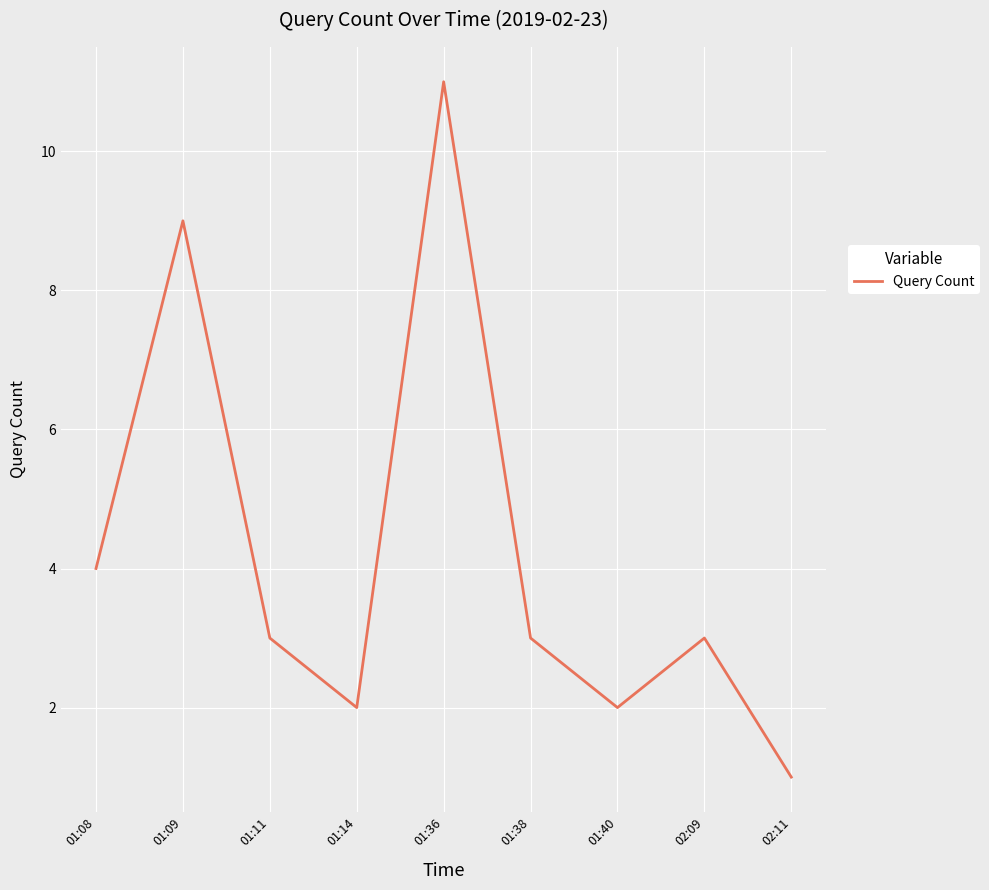

How many distinct data groups are displayed?

1